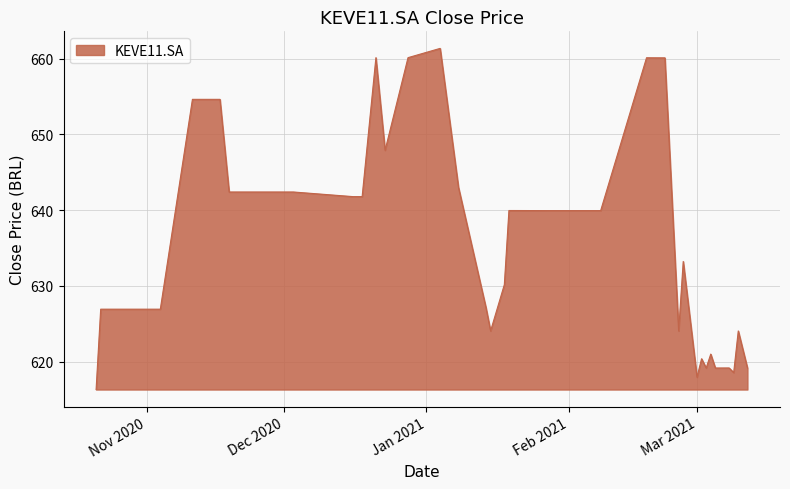

What is the difference between the maximum and minimum values?

45.1